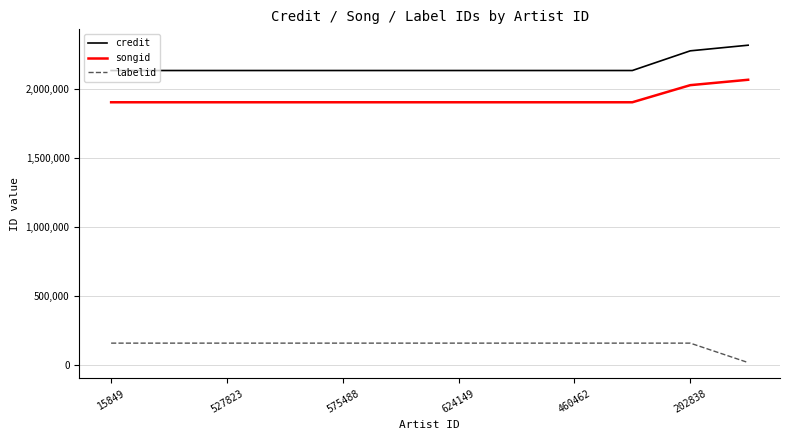

What is the maximum value for labelid?

161116